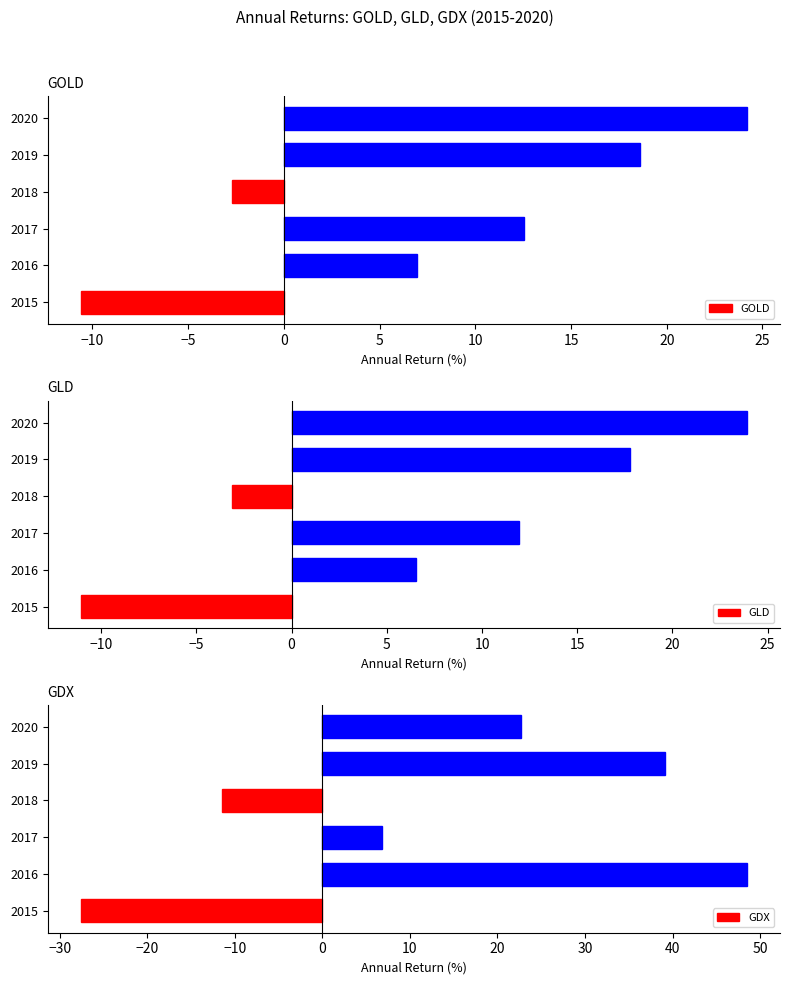

What is the lowest value of the GOLD series?

-10.6